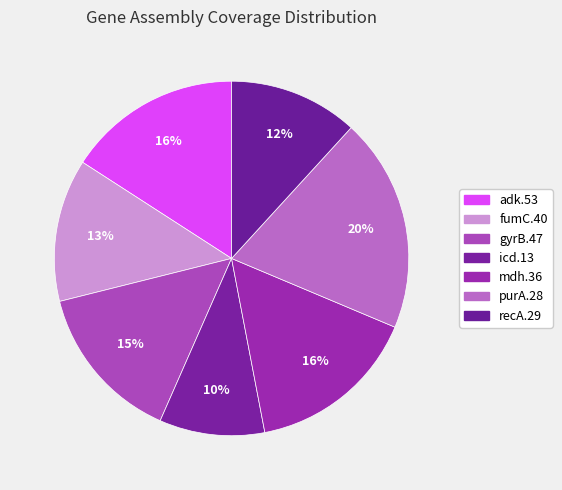

To the nearest percent, what is the average slice percentage?

14%